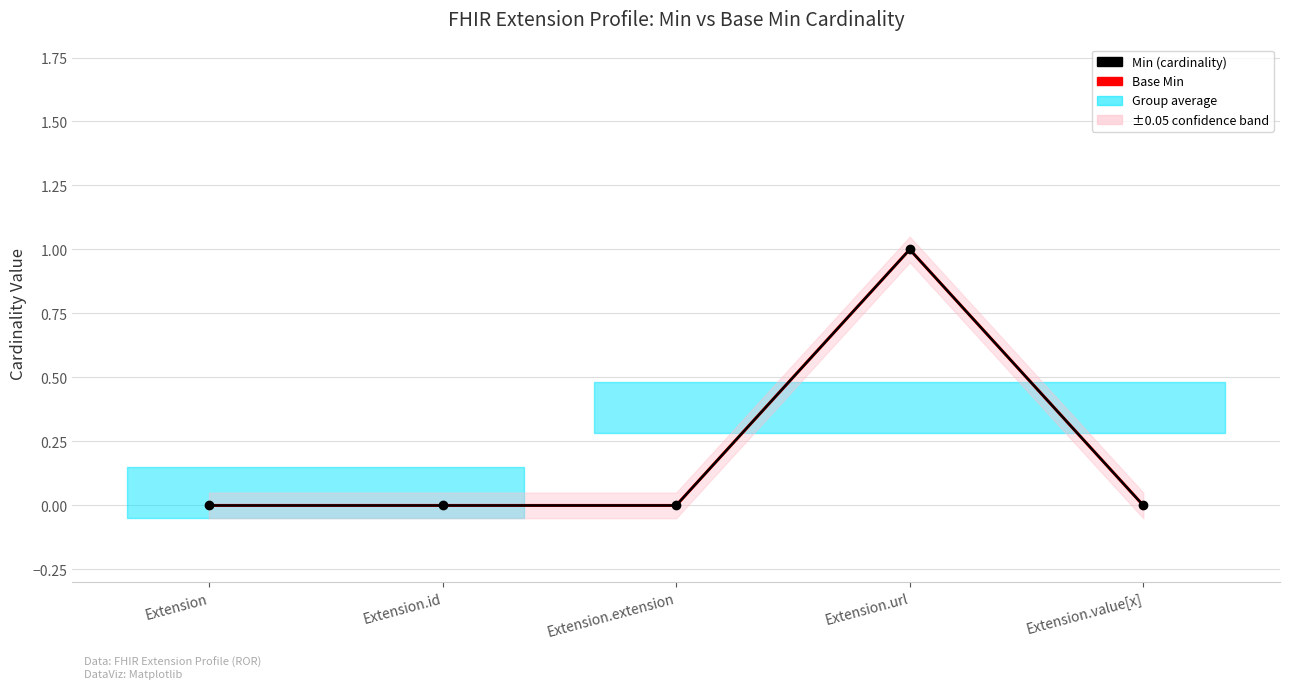

Is the value of Min at Extension.url greater than the value of Base Min at Extension.url?

No